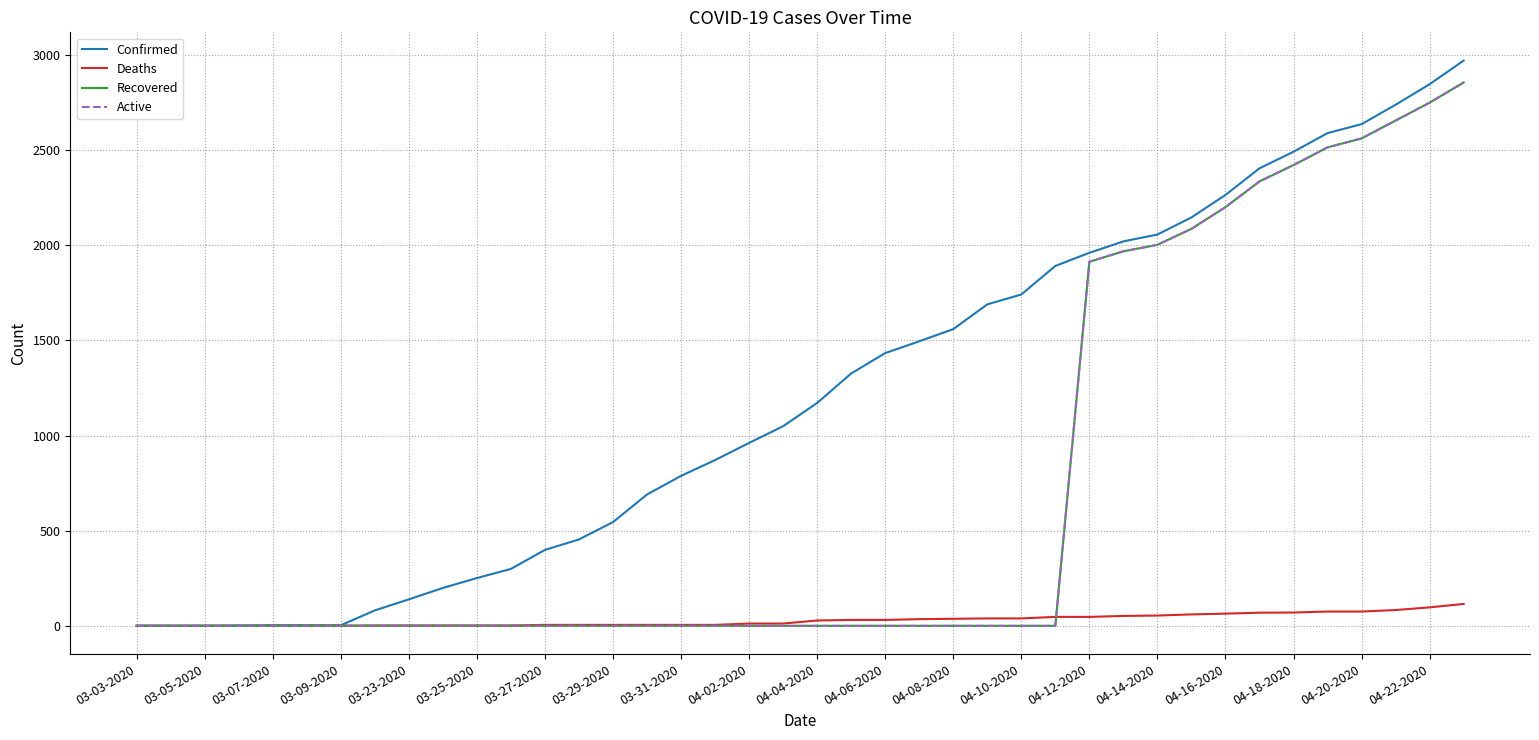

Which series has the largest total across all categories?

Confirmed